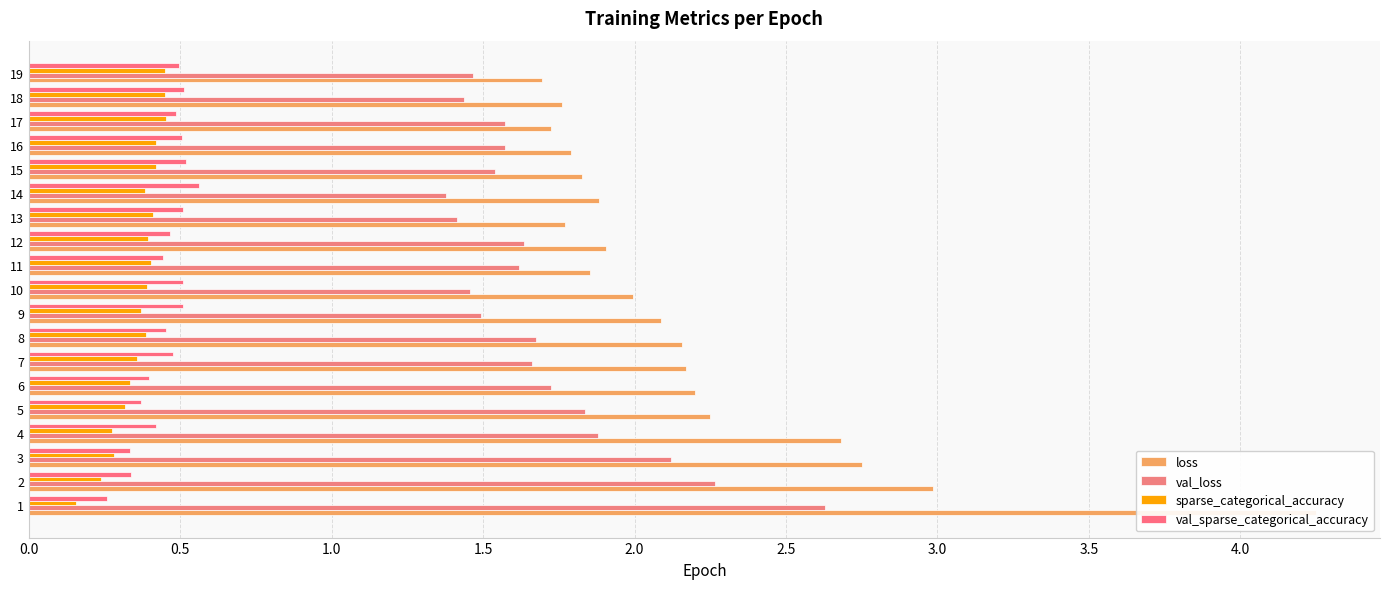

Which series has the largest range (max minus min)?

loss